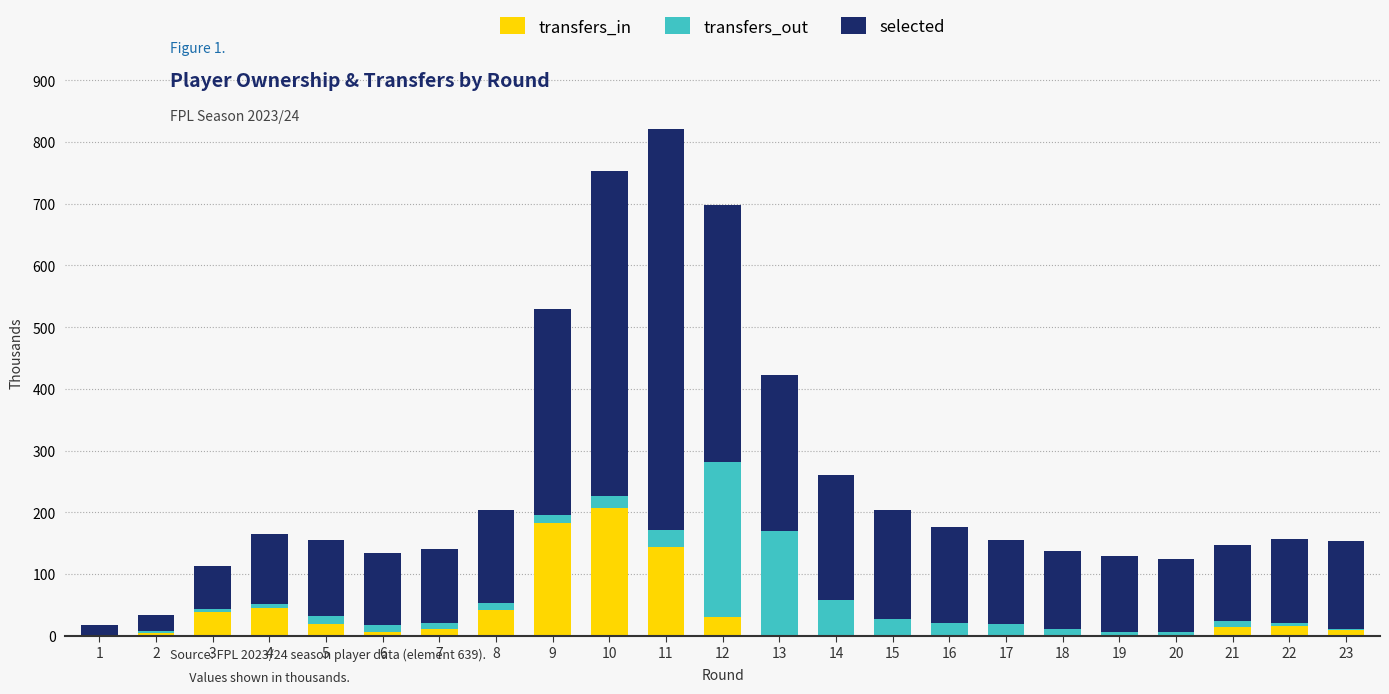

What is the maximum value for transfers_in?

207.0